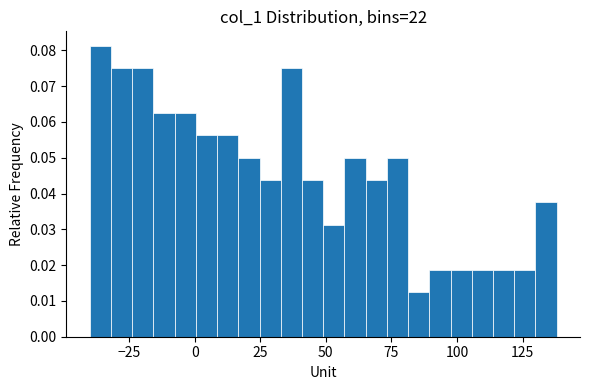

Read against the x-axis, roughly where is the centre of the tallest bar?

-35